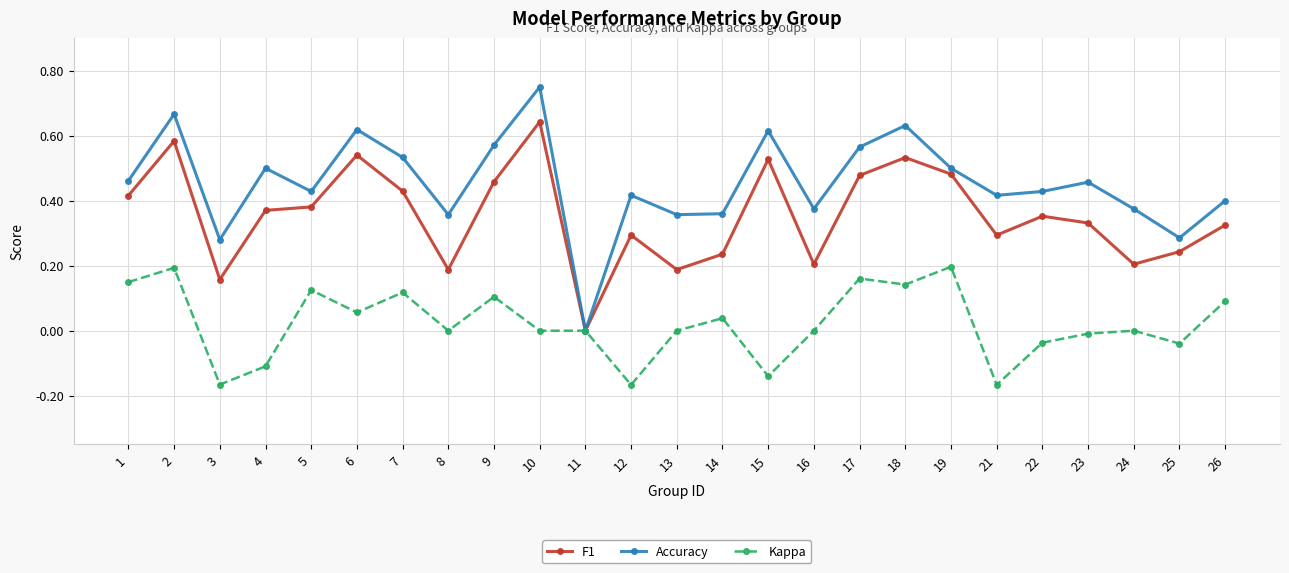

At which category does the chart reach its peak across all series?

10